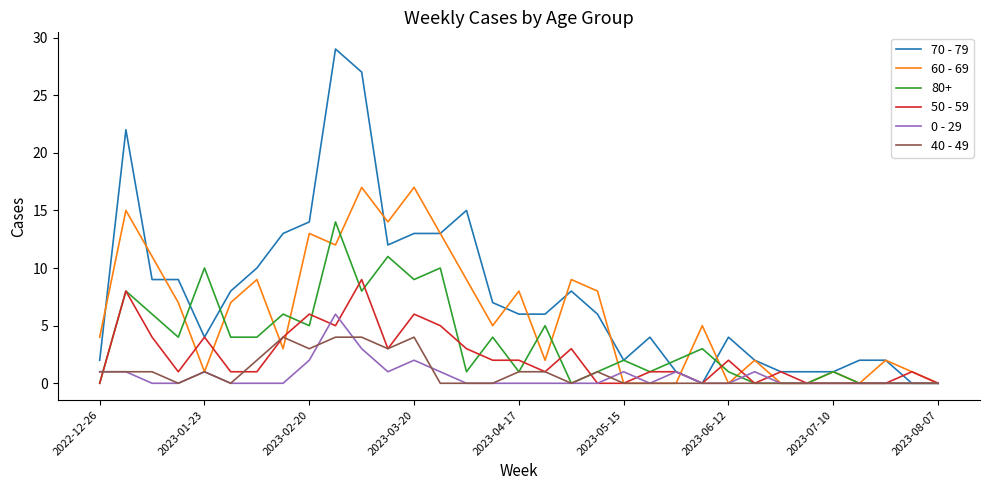

What is the highest value of the 50 - 59 series?

9